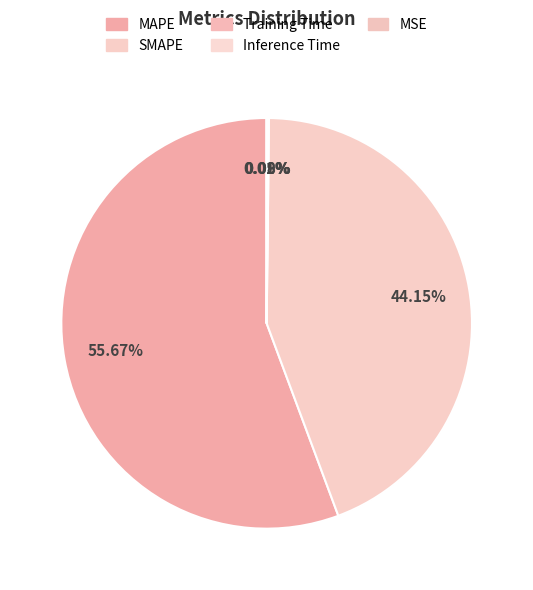

Is it true that MAPE is 42% of the pie?

False